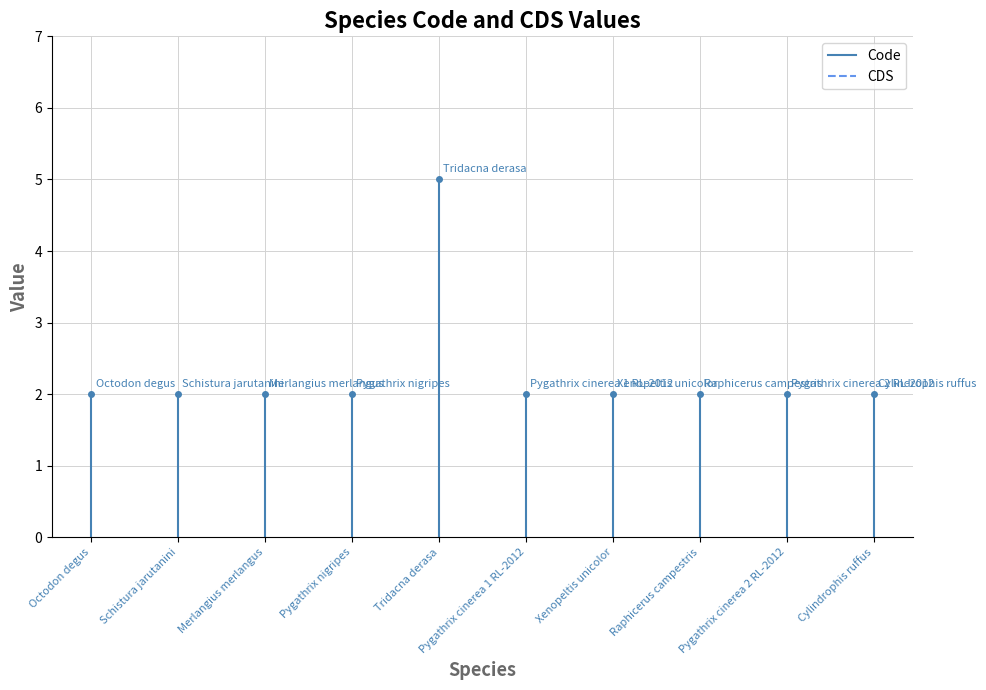

Which series has the widest spread of values?

Code